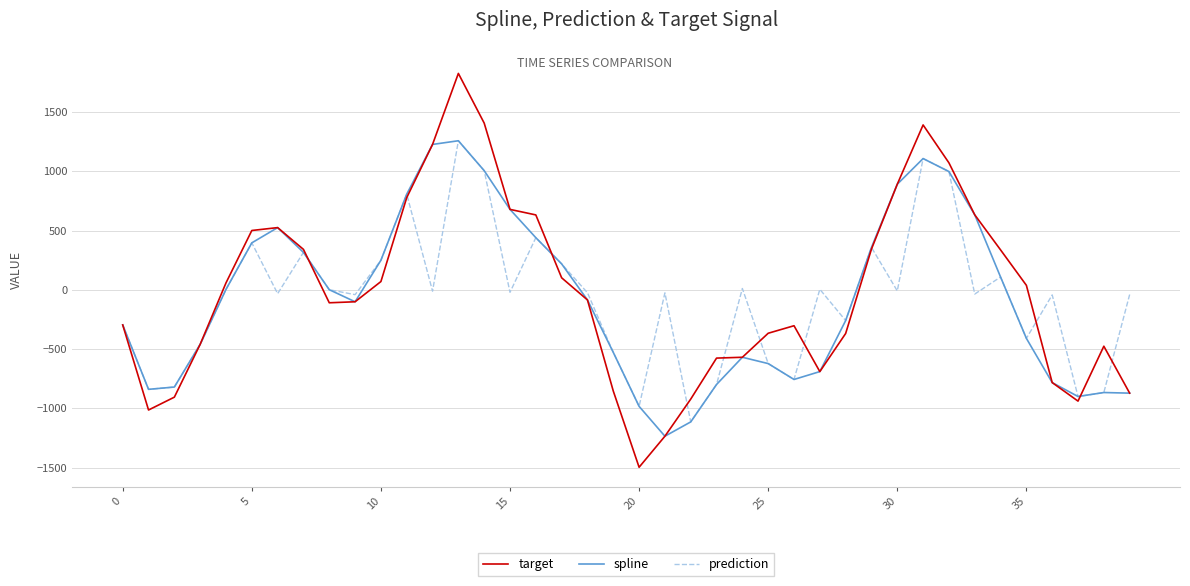

Which series has the largest range (max minus min)?

target